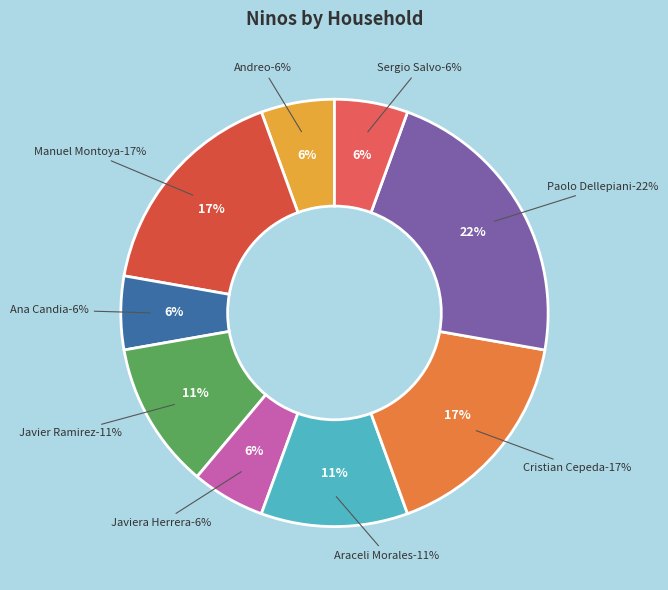

How much of the chart is everything except 264705128?

100.0%